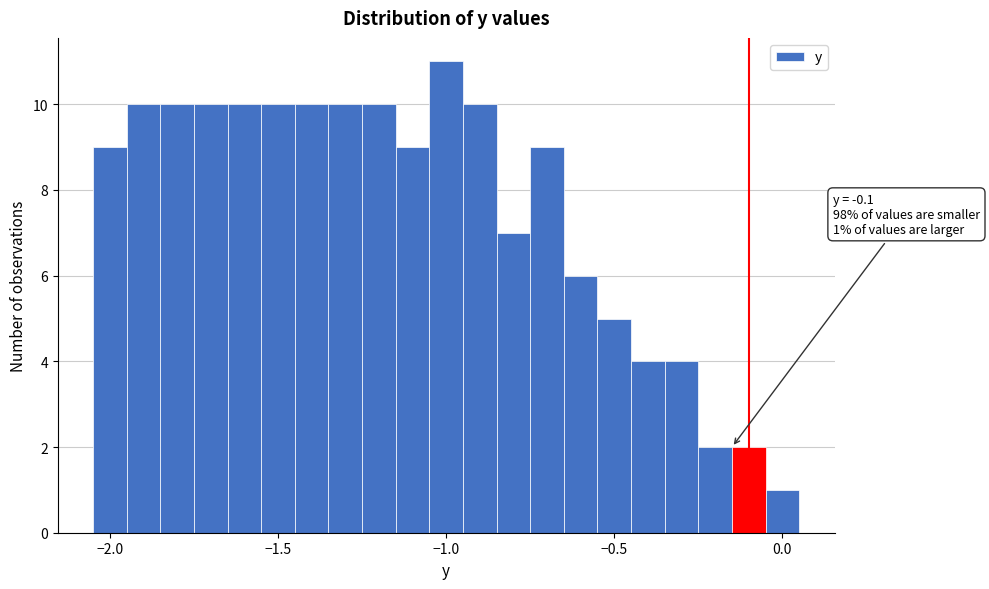

Around what value on the x-axis is the tallest bar? Give the approximate position of its centre, as read against the axis.

-1.00